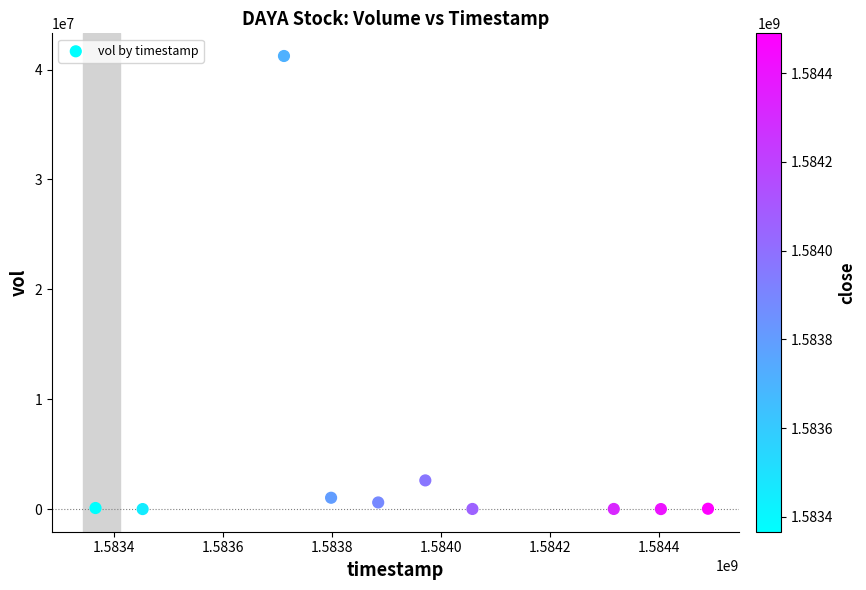

What is the average X value?

1583945280